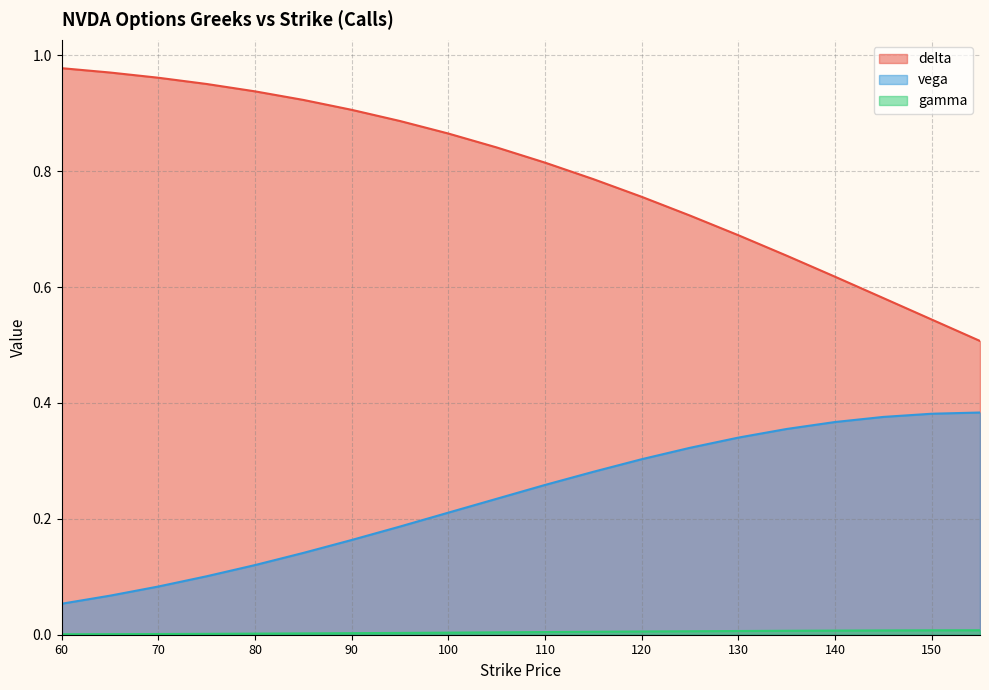

What is the spread (max minus min) of values at 110?

0.8